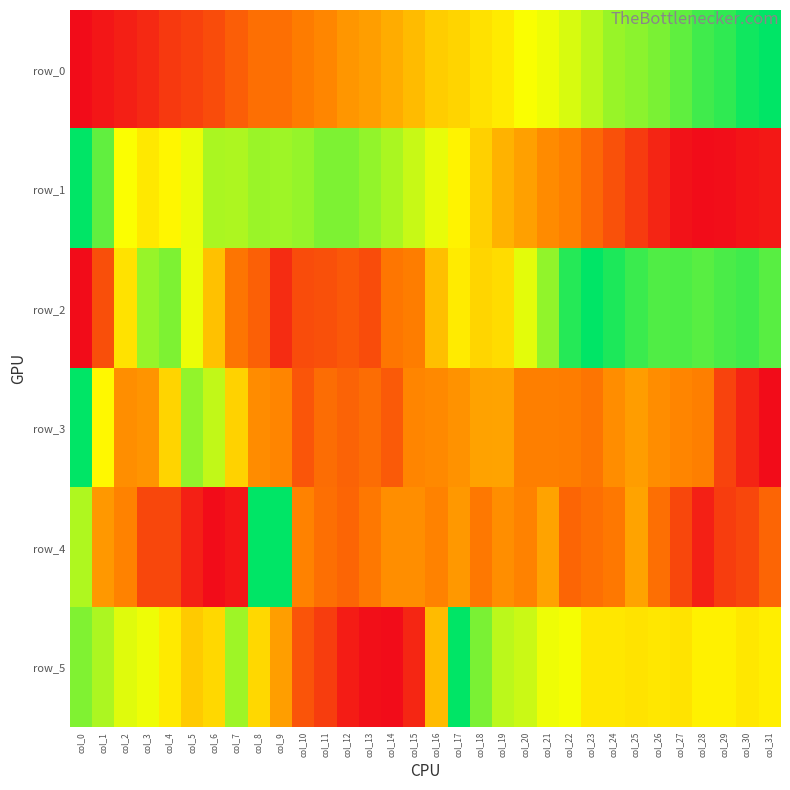

Reading right to left, extract all data points from this chart.

row_0: col_31=1.0	col_30=1.0	col_29=0.9	col_28=0.9	col_27=0.9	col_26=0.8	col_25=0.8	col_24=0.8	col_23=0.8	col_22=0.7	col_21=0.7	col_20=0.7	col_19=0.6	col_18=0.6	col_17=0.6	col_16=0.5	col_15=0.5	col_14=0.4	col_13=0.4	col_12=0.4	col_11=0.4	col_10=0.3	col_9=0.3	col_8=0.3	col_7=0.2	col_6=0.2	col_5=0.2	col_4=0.1	col_3=0.1	col_2=0.1	col_1=0.0	col_0=0.0
row_1: col_31=0.0	col_30=0.0	col_29=0.0	col_28=0.0	col_27=0.0	col_26=0.1	col_25=0.1	col_24=0.2	col_23=0.3	col_22=0.3	col_21=0.4	col_20=0.4	col_19=0.5	col_18=0.5	col_17=0.6	col_16=0.7	col_15=0.7	col_14=0.8	col_13=0.8	col_12=0.8	col_11=0.8	col_10=0.8	col_9=0.8	col_8=0.8	col_7=0.8	col_6=0.8	col_5=0.7	col_4=0.6	col_3=0.6	col_2=0.7	col_1=0.9	col_0=1.0
row_2: col_31=0.9	col_30=0.9	col_29=0.9	col_28=0.9	col_27=0.9	col_26=0.9	col_25=0.9	col_24=1.0	col_23=1.0	col_22=0.9	col_21=0.8	col_20=0.7	col_19=0.6	col_18=0.6	col_17=0.6	col_16=0.5	col_15=0.3	col_14=0.3	col_13=0.2	col_12=0.2	col_11=0.2	col_10=0.2	col_9=0.1	col_8=0.2	col_7=0.3	col_6=0.5	col_5=0.7	col_4=0.8	col_3=0.8	col_2=0.6	col_1=0.2	col_0=0.0
row_3: col_31=0.0	col_30=0.1	col_29=0.2	col_28=0.3	col_27=0.4	col_26=0.4	col_25=0.4	col_24=0.4	col_23=0.3	col_22=0.3	col_21=0.3	col_20=0.3	col_19=0.4	col_18=0.4	col_17=0.4	col_16=0.4	col_15=0.3	col_14=0.2	col_13=0.3	col_12=0.3	col_11=0.3	col_10=0.2	col_9=0.3	col_8=0.4	col_7=0.5	col_6=0.7	col_5=0.8	col_4=0.6	col_3=0.4	col_2=0.4	col_1=0.6	col_0=1.0
row_4: col_31=0.3	col_30=0.2	col_29=0.1	col_28=0.1	col_27=0.2	col_26=0.3	col_25=0.4	col_24=0.3	col_23=0.3	col_22=0.3	col_21=0.4	col_20=0.3	col_19=0.4	col_18=0.3	col_17=0.4	col_16=0.3	col_15=0.4	col_14=0.4	col_13=0.3	col_12=0.3	col_11=0.3	col_10=0.3	col_9=1.0	col_8=1.0	col_7=0.0	col_6=0.0	col_5=0.1	col_4=0.2	col_3=0.2	col_2=0.3	col_1=0.4	col_0=0.8
row_5: col_31=0.6	col_30=0.6	col_29=0.6	col_28=0.6	col_27=0.6	col_26=0.6	col_25=0.6	col_24=0.6	col_23=0.6	col_22=0.7	col_21=0.7	col_20=0.7	col_19=0.8	col_18=0.8	col_17=1.0	col_16=0.5	col_15=0.1	col_14=0.0	col_13=0.0	col_12=0.0	col_11=0.1	col_10=0.2	col_9=0.4	col_8=0.6	col_7=0.8	col_6=0.6	col_5=0.5	col_4=0.6	col_3=0.7	col_2=0.7	col_1=0.8	col_0=0.8